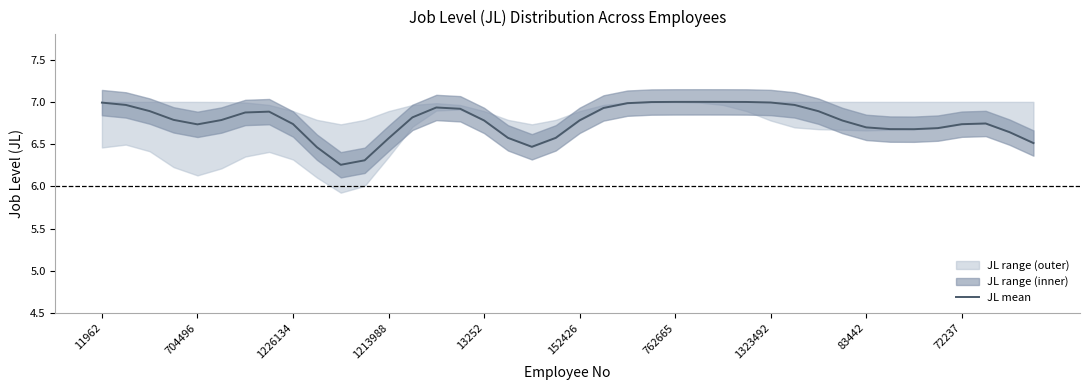

The JL mean series shows 12.1 at 704496. True or false?

False